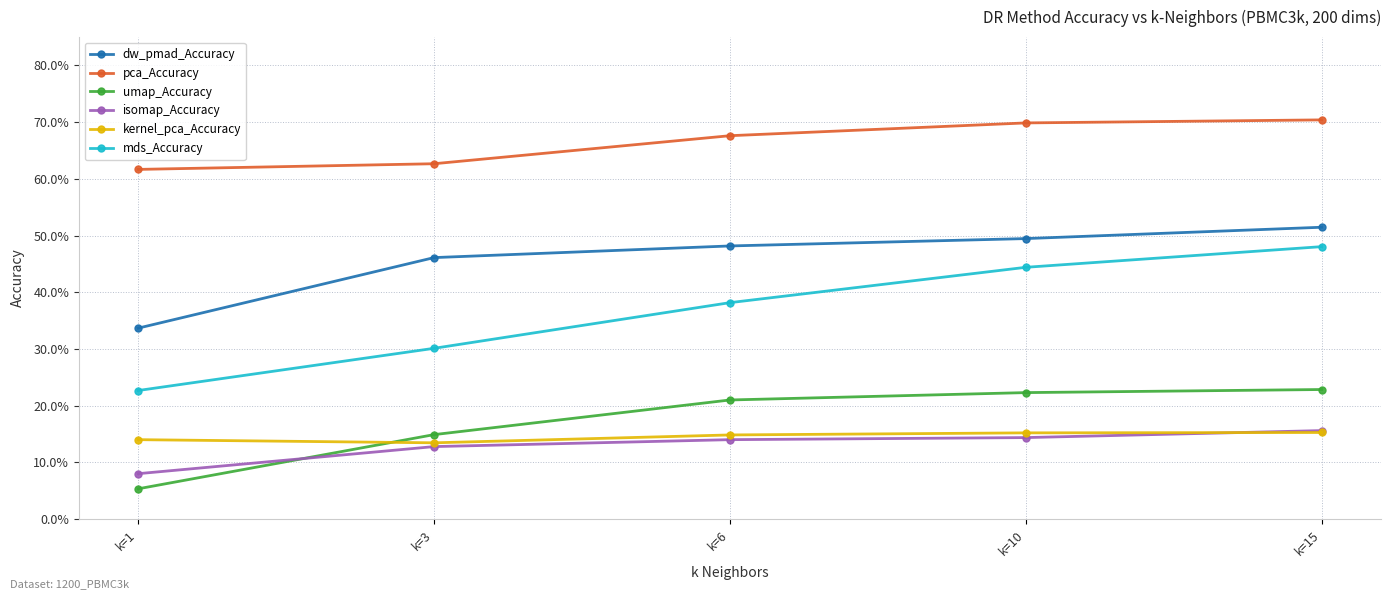

Does the chart have visible grid lines?

Yes